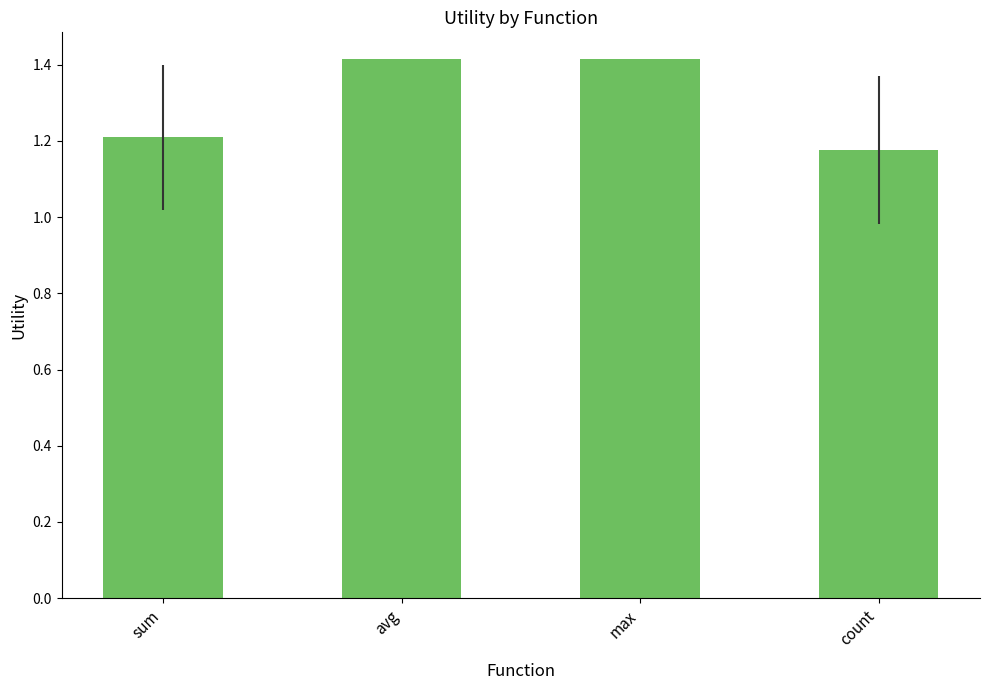

How many values are between 1 and 2?

4